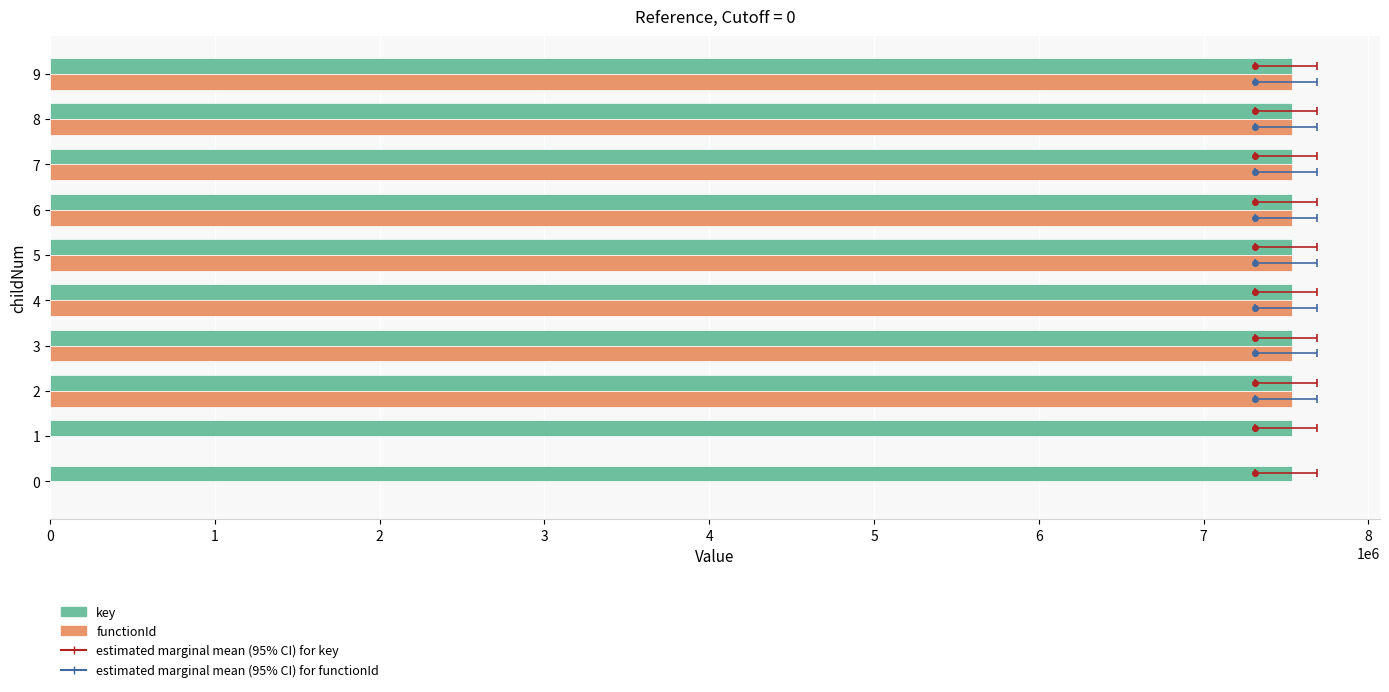

What is the average value of the key series?

7535536